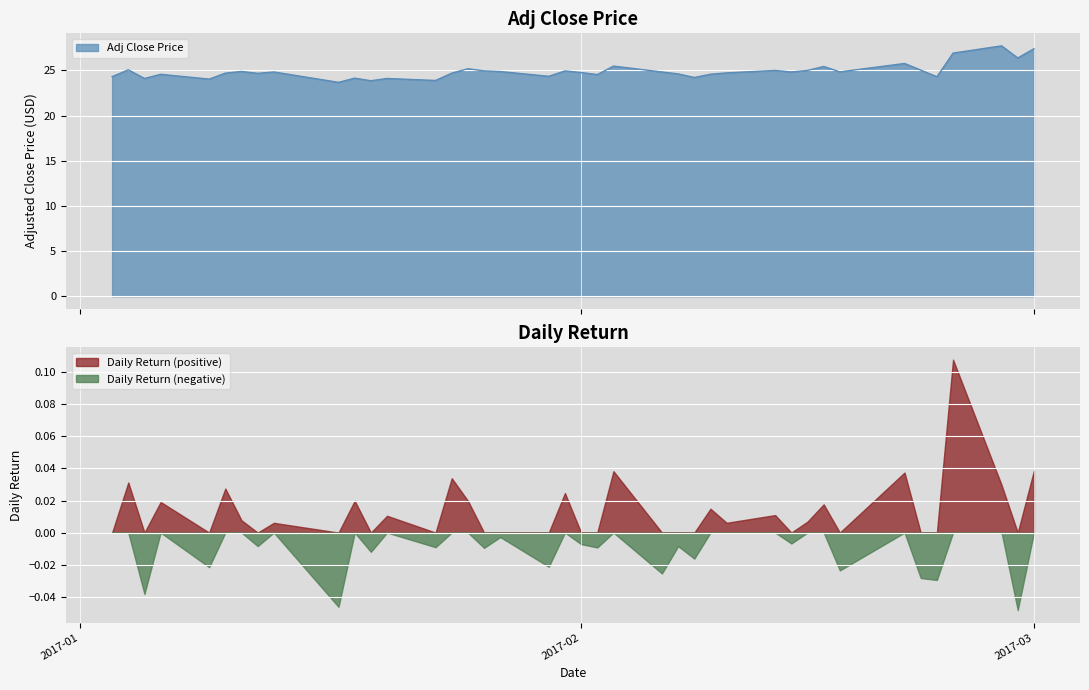

How many lines are shown in the chart?

1